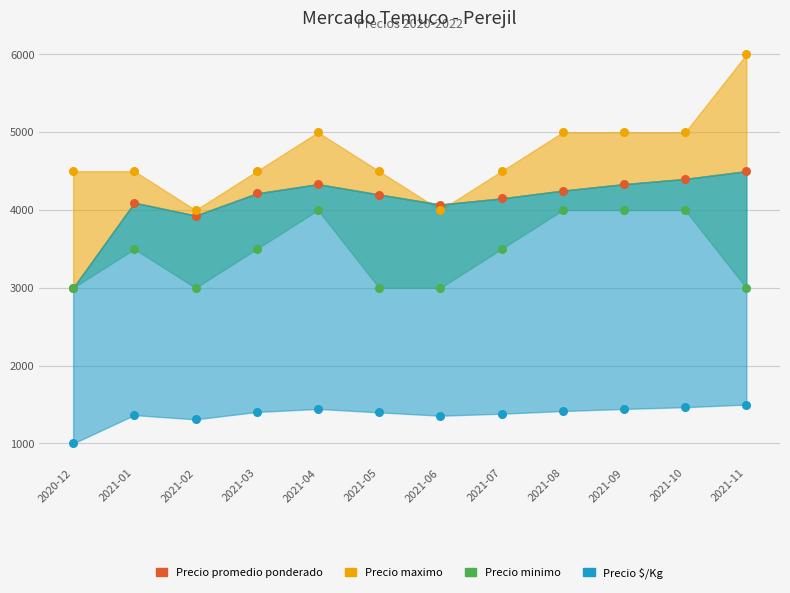

At how many categories does at least one series exceed 1393?

12